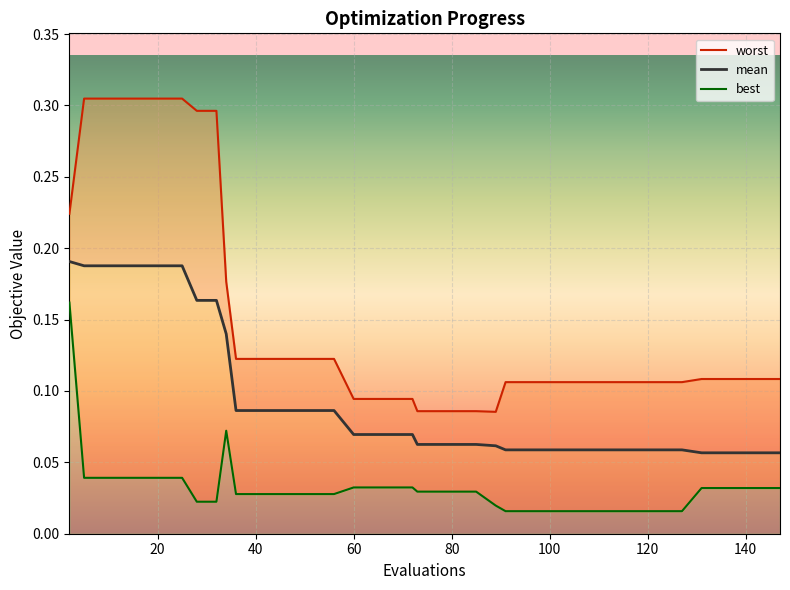

What is the difference between the second highest and second lowest values in the mean series?

0.1